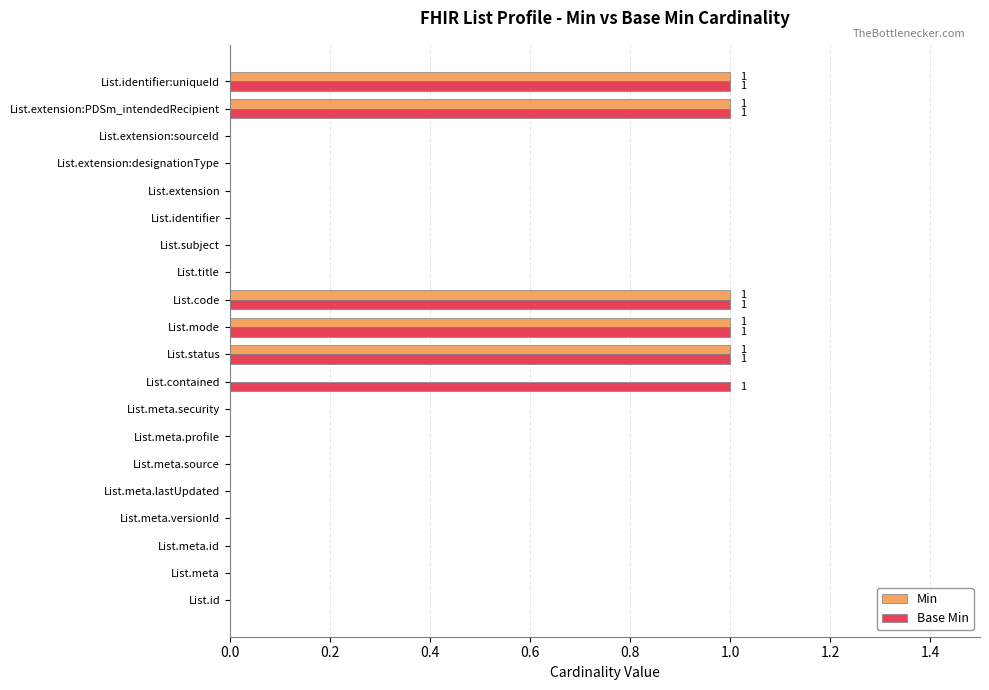

What is the sum of all Base Min values?

6